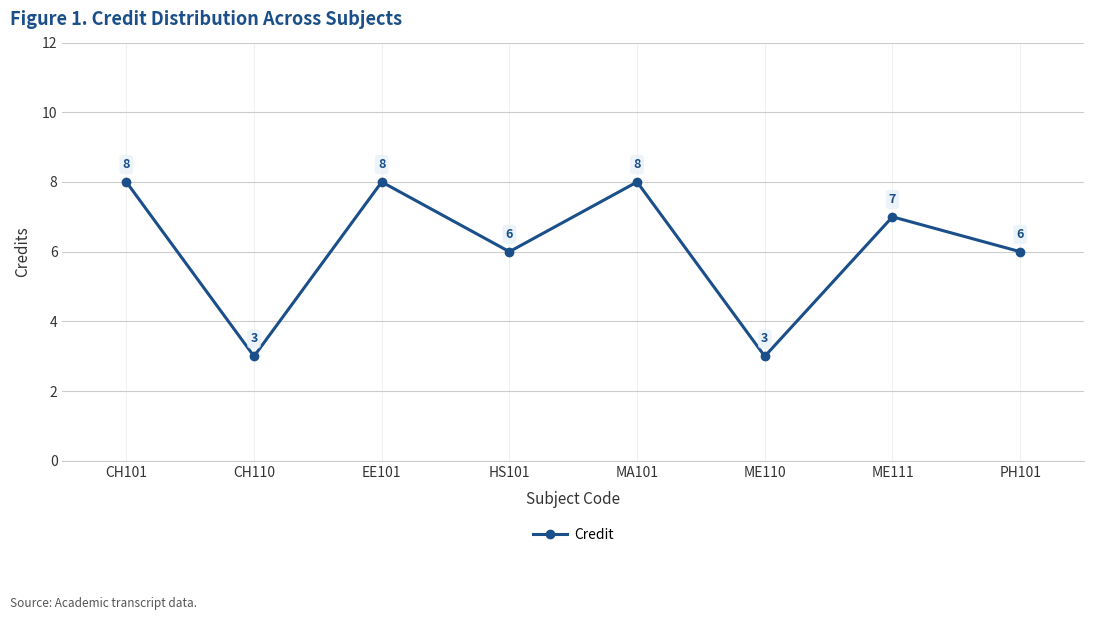

What is the label of the 8th point from the left?

PH101